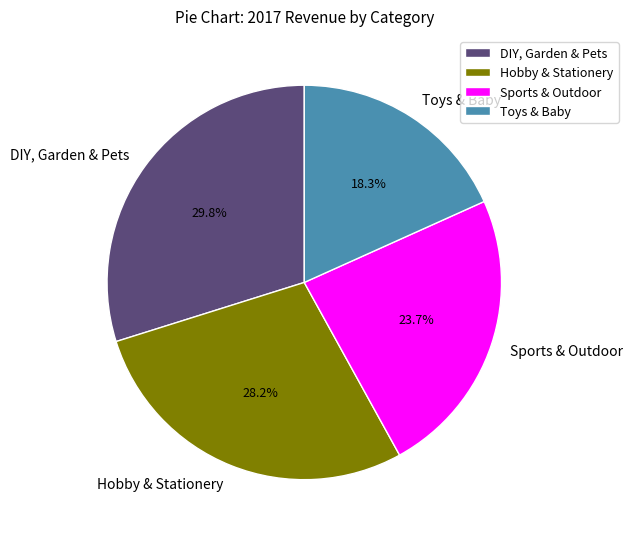

How many segments does this pie chart have?

4